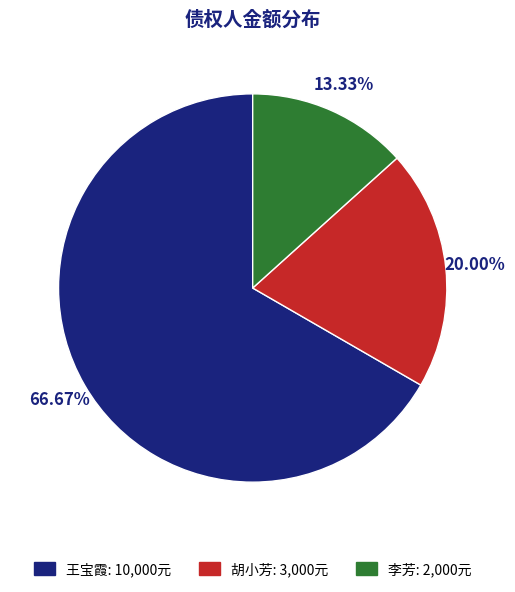

How many slices are in this pie chart?

3